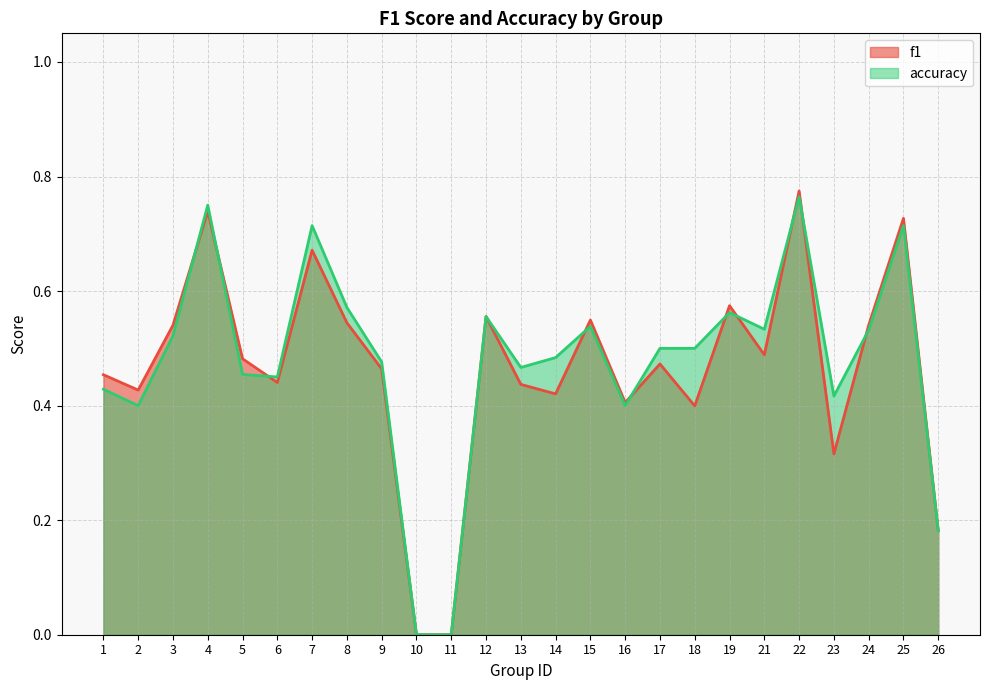

The value of accuracy at 11 is 0.5. True or false?

False